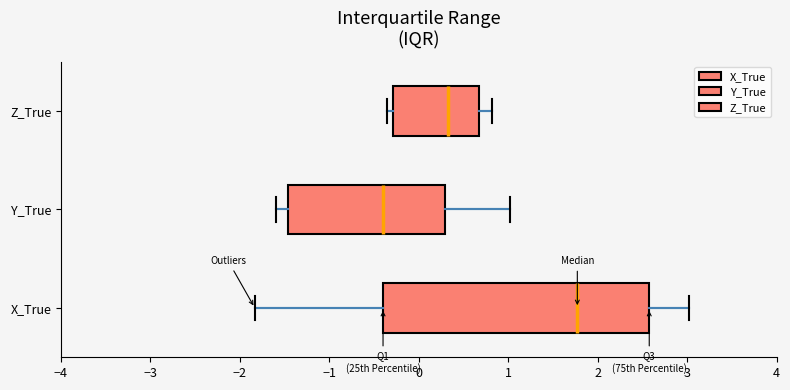

Reading bottom to top, transcribe this box plot: for each box, give where its median line is, the range the box spans, and where its two whiskers end, as read against the x-axis. The values are not printed on the chart, so give them approximately, as read against the axis.

X_True: median 1.8, box -0.4 to 2.6, whiskers -1.8 to 3.0
Y_True: median -0.4, box -1.5 to 0.3, whiskers -1.6 to 1.0
Z_True: median 0.3, box -0.3 to 0.7, whiskers -0.4 to 0.8